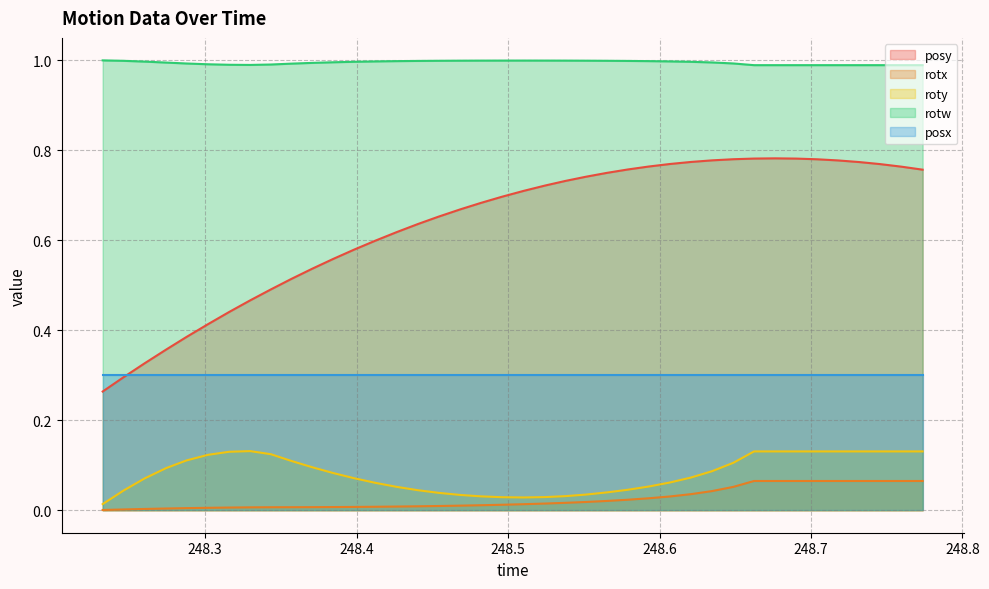

Where is the first local maximum for rotw?

248.5103